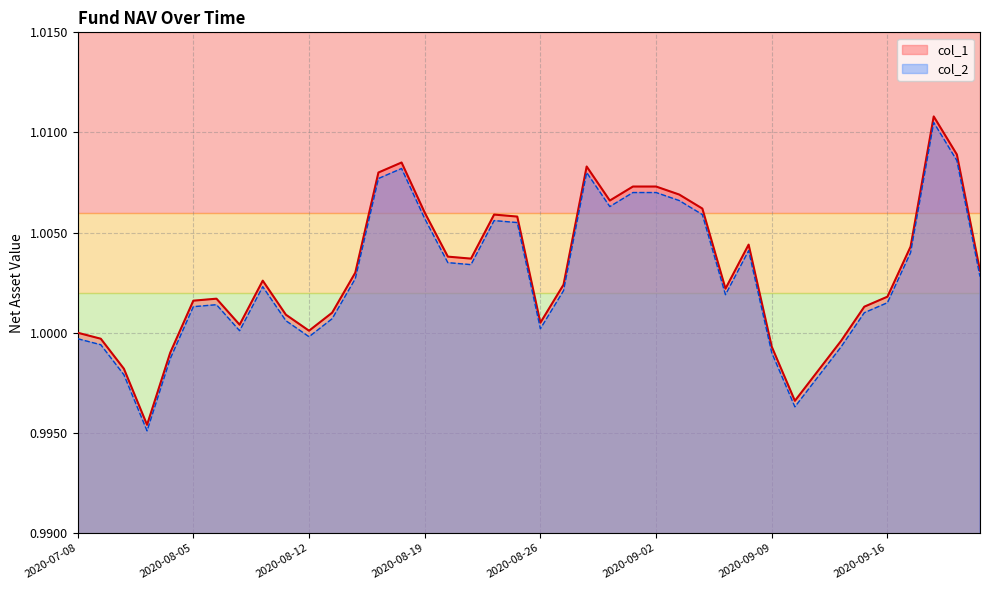

True or false: col_1 and col_2 cross at least once.

False